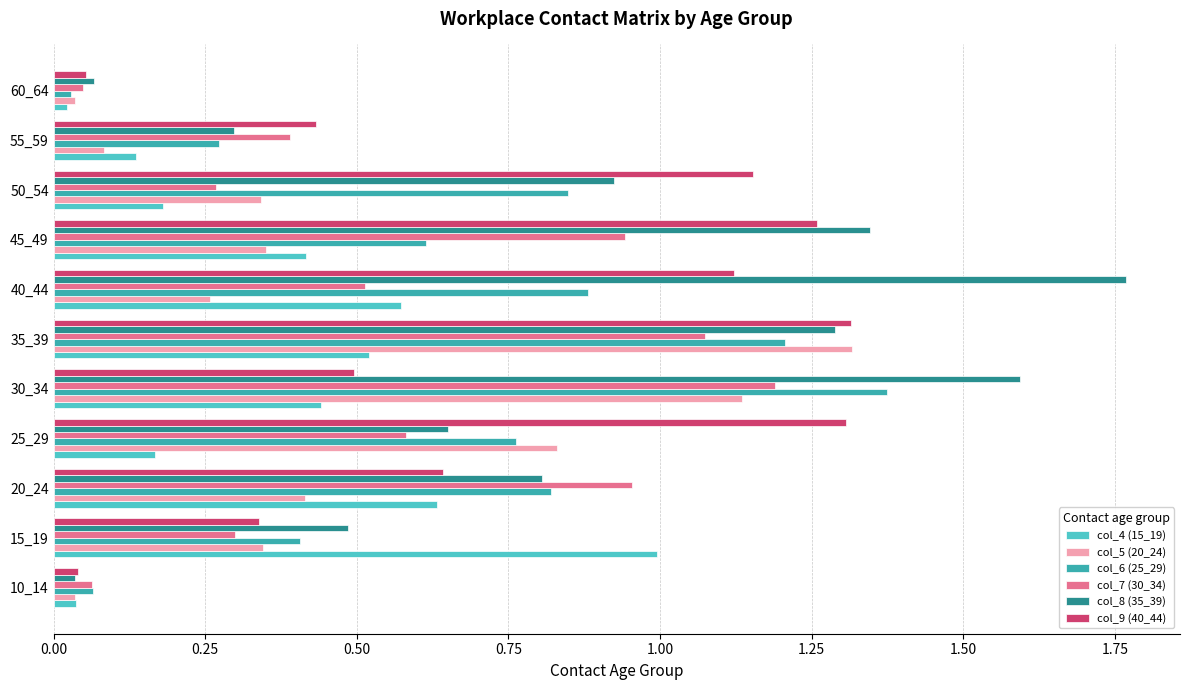

At how many categories does at least one series exceed 0?

11